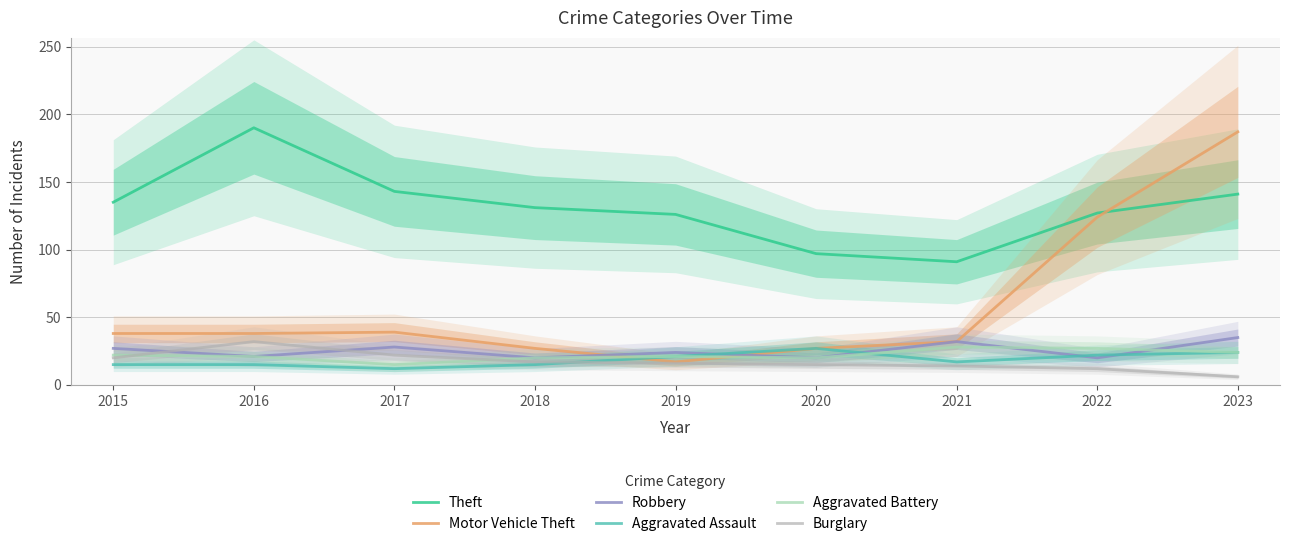

What is the total value across all series at 2020?

206